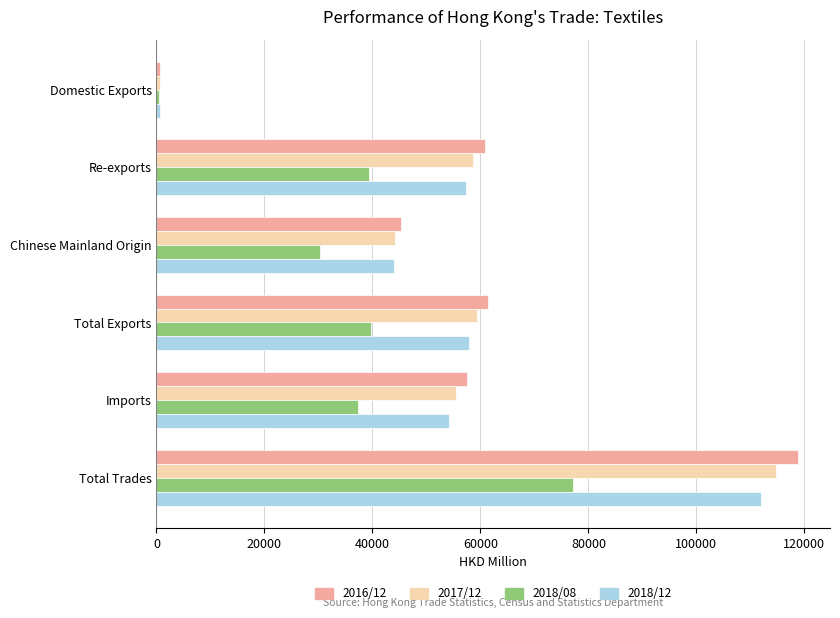

At which label does 2018/08 reach its minimum?

Domestic Exports